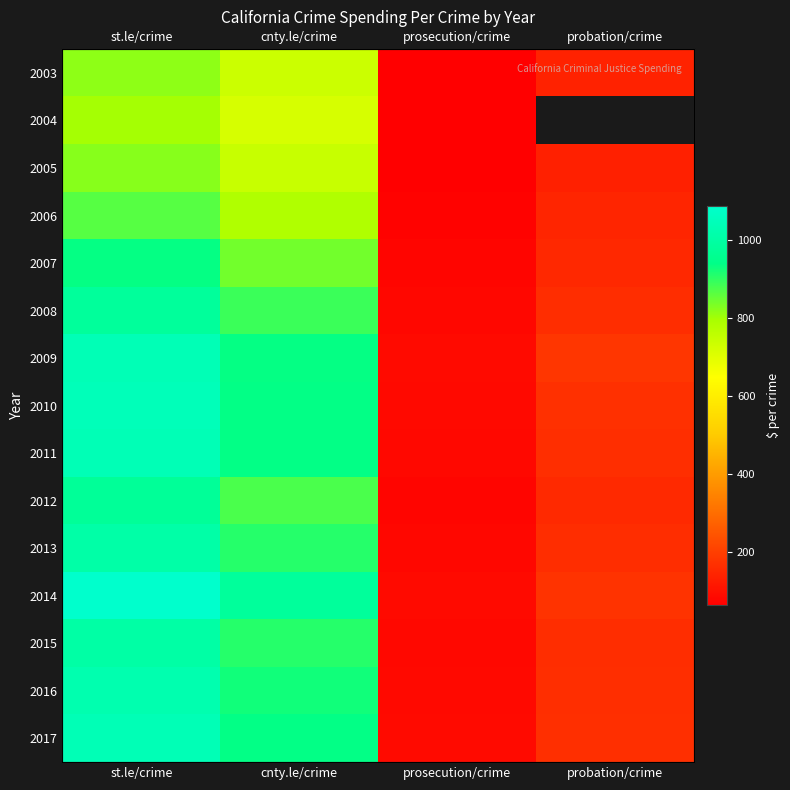

Is it true that 2010 equals 939.0 at cnty.le/crime?

True